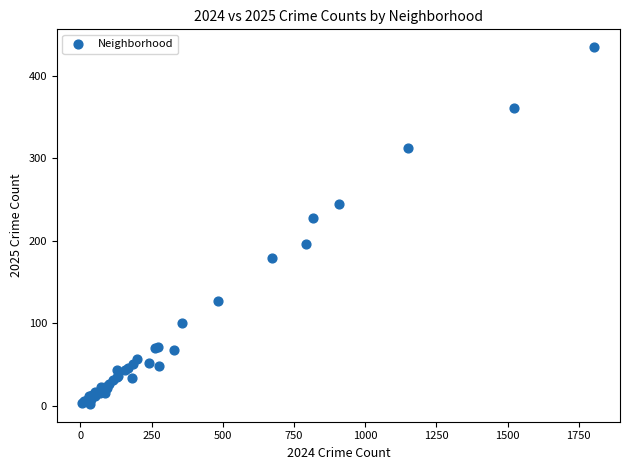

What Y value in the scatter plot is closest to 218?

228